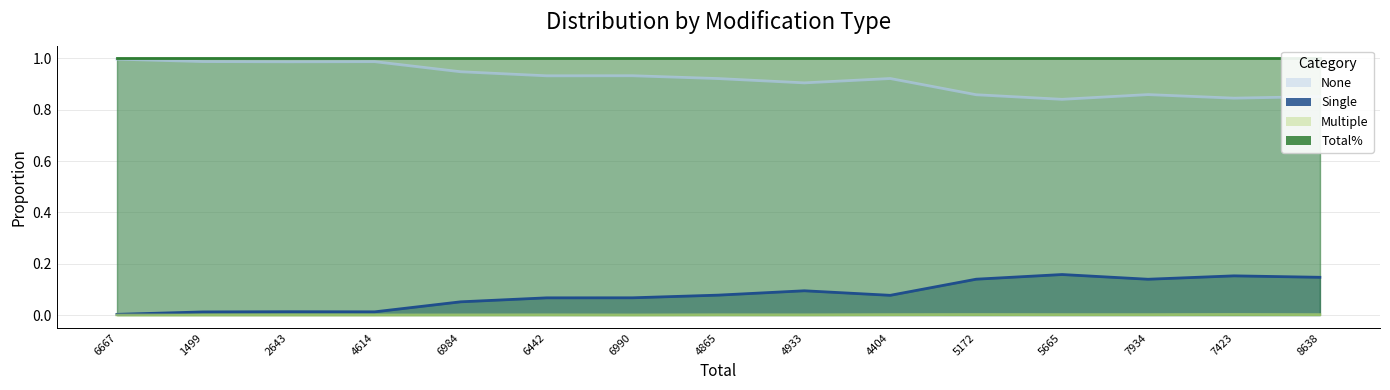

Is the value of None at 6984 greater than the value of Single at 4404?

Yes